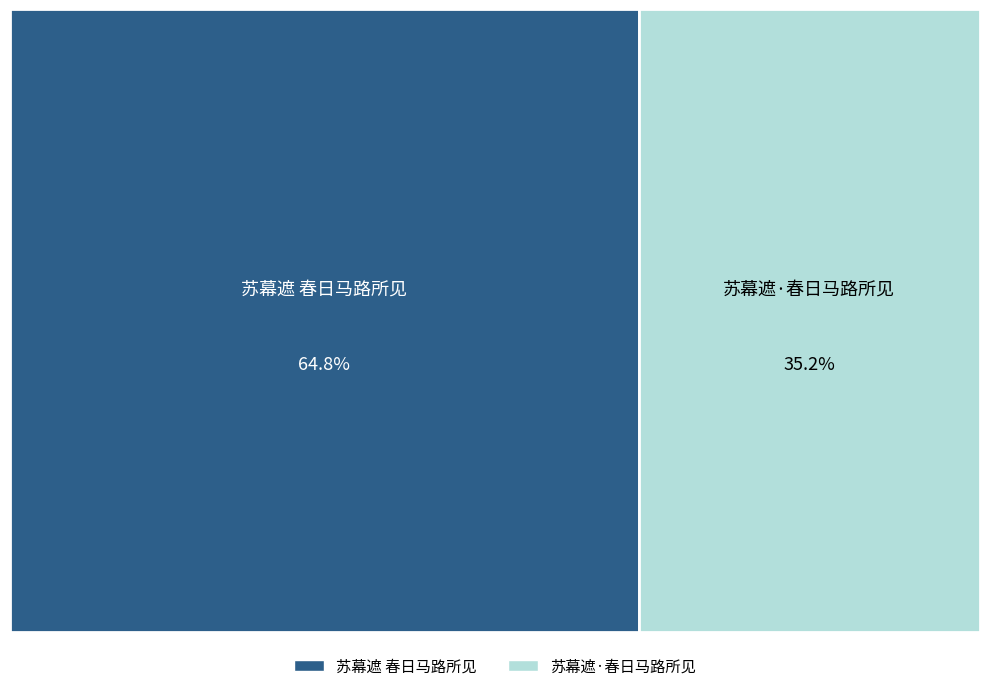

Is the sum of 苏幕遮·春日马路所见 and 苏幕遮 春日马路所见 greater than half?

Yes